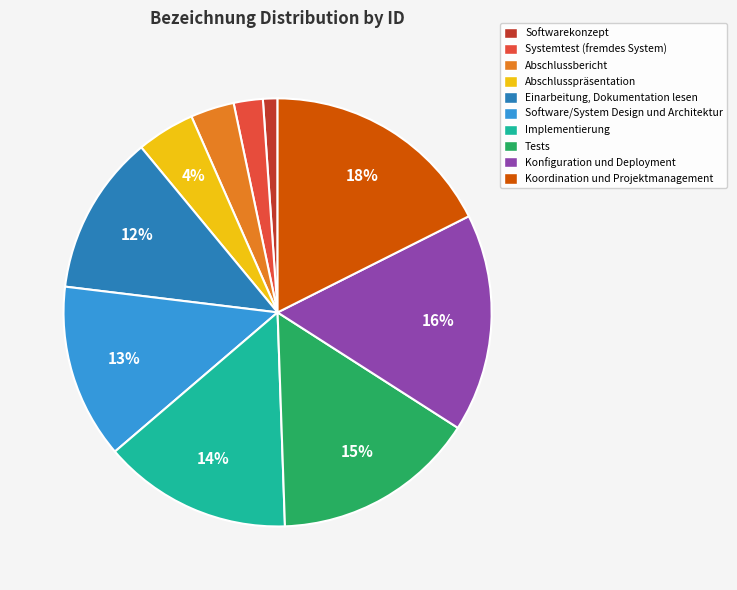

Do Konfiguration und Deployment and Einarbeitung, Dokumentation lesen together represent more than half of the pie?

No